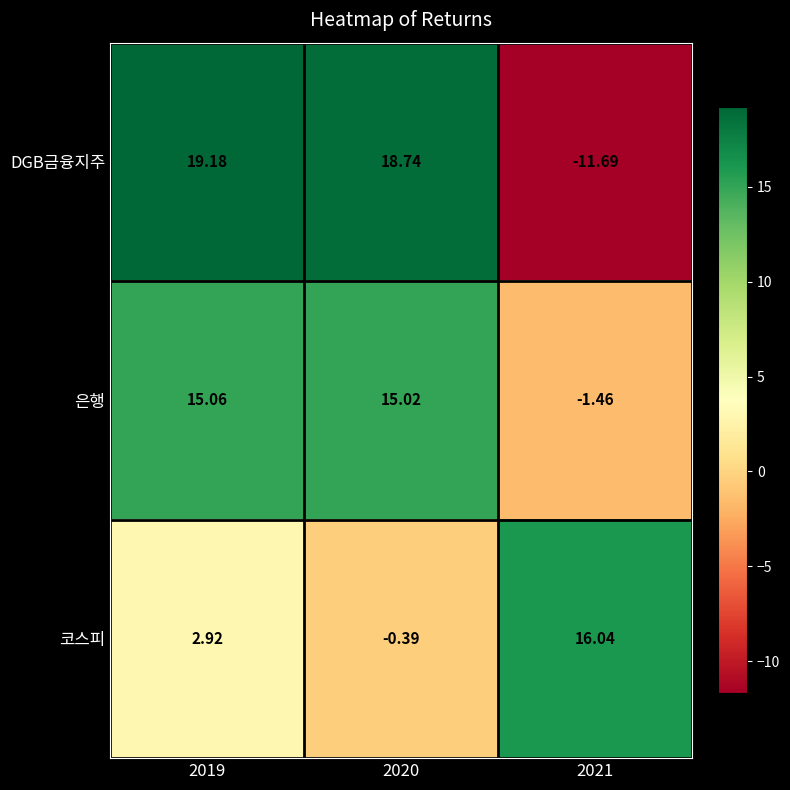

How many values in 코스피 are below zero?

1